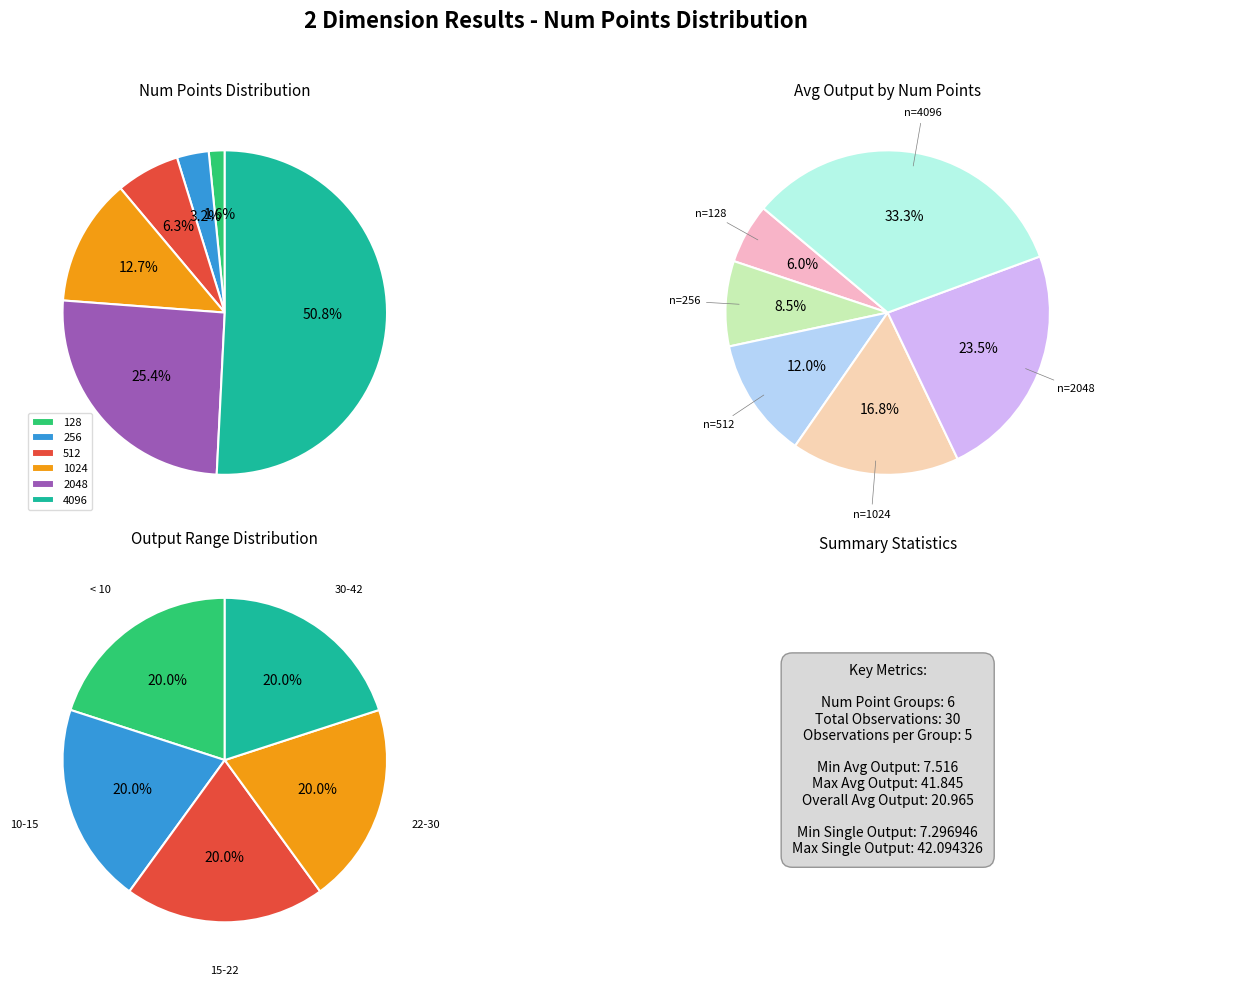

To the nearest percent, what is the difference between the 128 and 2048 slice percentages?

24%